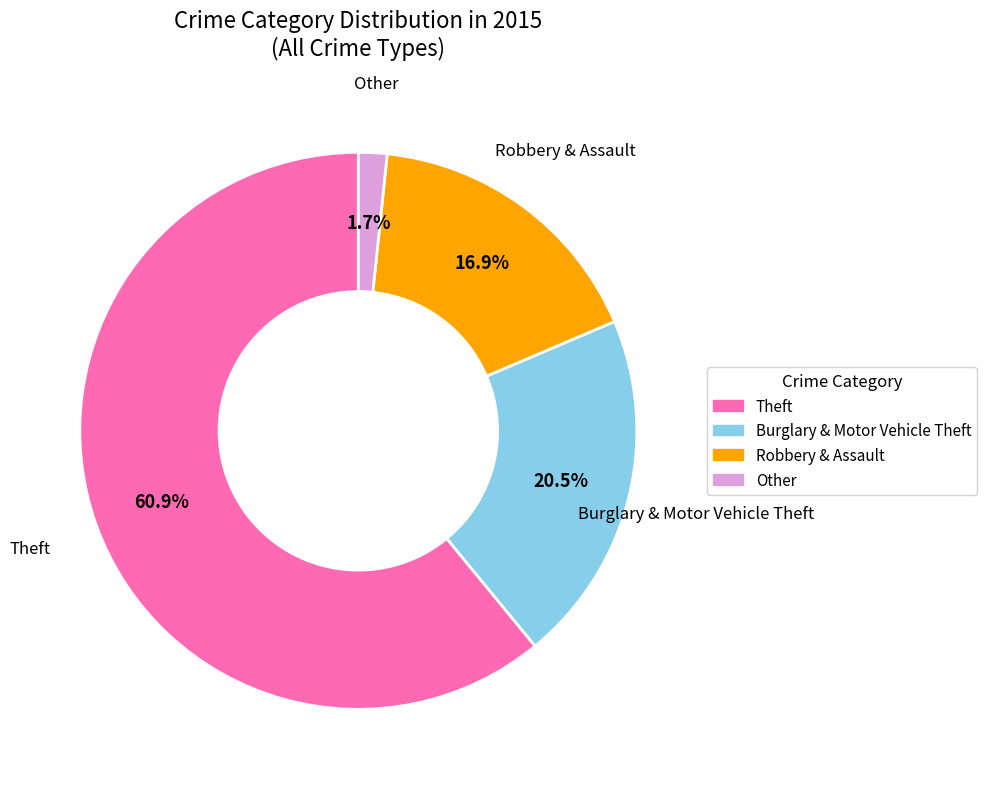

Is there any slice that represents more than half of the pie?

Yes